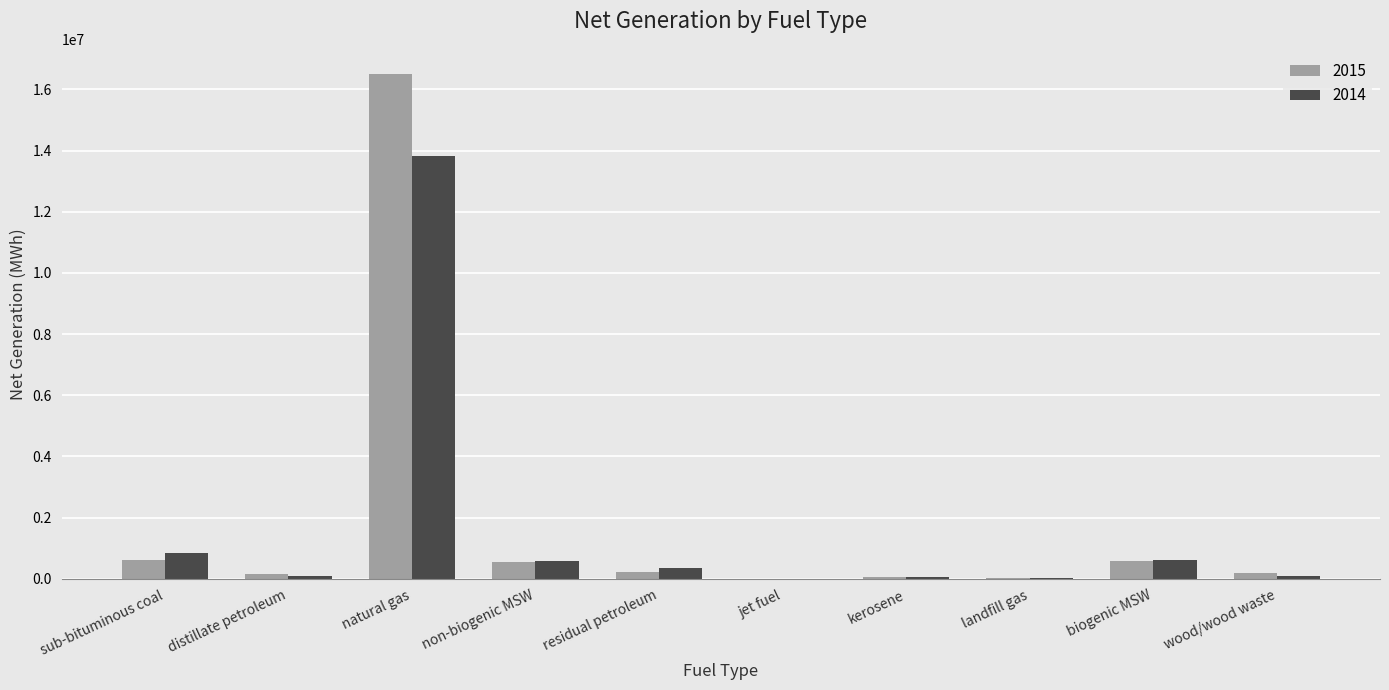

What are all the series names shown in the legend?

2015, 2014